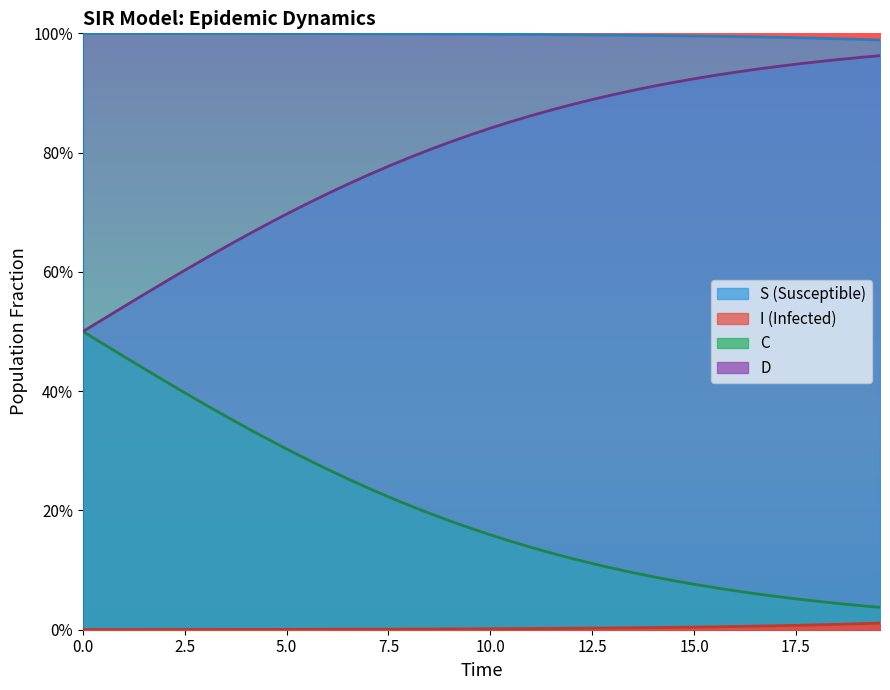

Reading right to left, extract all data points from this chart.

S: 1.0	1.0	1.0	1.0	1.0	1.0	1.0	1.0	1.0	1.0	1.0	1.0	1.0	1.0	1.0	1.0	1.0	1.0	1.0	1.0	1.0	1.0	1.0	1.0	1.0	1.0	1.0	1.0	1.0	1.0	1.0	1.0	1.0	1.0	1.0	1.0	1.0	1.0	1.0	1.0
I: 0.0	0.0	0.0	0.0	0.0	0.0	0.0	0.0	0.0	0.0	0.0	0.0	0.0	0.0	0.0	0.0	0.0	0.0	0.0	0.0	0.0	0.0	0.0	0.0	0.0	0.0	0.0	0.0	0.0	0.0	0.0	0.0	0.0	0.0	0.0	0.0	0.0	0.0	0.0	0.0
C: 0.0	0.0	0.0	0.0	0.1	0.1	0.1	0.1	0.1	0.1	0.1	0.1	0.1	0.1	0.1	0.1	0.1	0.1	0.1	0.2	0.2	0.2	0.2	0.2	0.2	0.2	0.3	0.3	0.3	0.3	0.3	0.3	0.4	0.4	0.4	0.4	0.4	0.5	0.5	0.5
D: 1.0	1.0	1.0	1.0	0.9	0.9	0.9	0.9	0.9	0.9	0.9	0.9	0.9	0.9	0.9	0.9	0.9	0.9	0.9	0.8	0.8	0.8	0.8	0.8	0.8	0.8	0.7	0.7	0.7	0.7	0.7	0.7	0.6	0.6	0.6	0.6	0.6	0.5	0.5	0.5